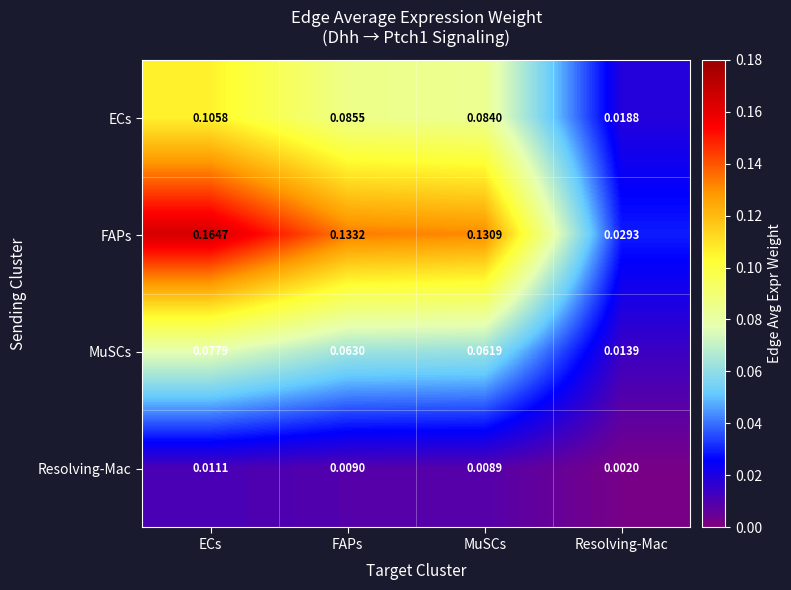

At which label is FAPs closest to 0?

Resolving-Mac